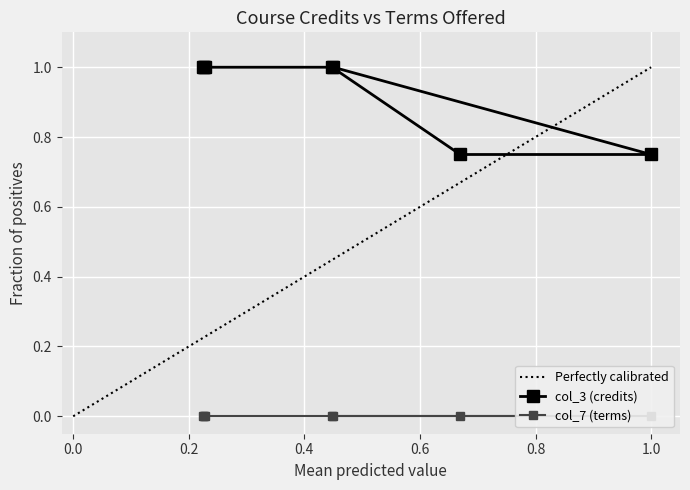

What is the highest value of the col_3 (credits) series?

1.0